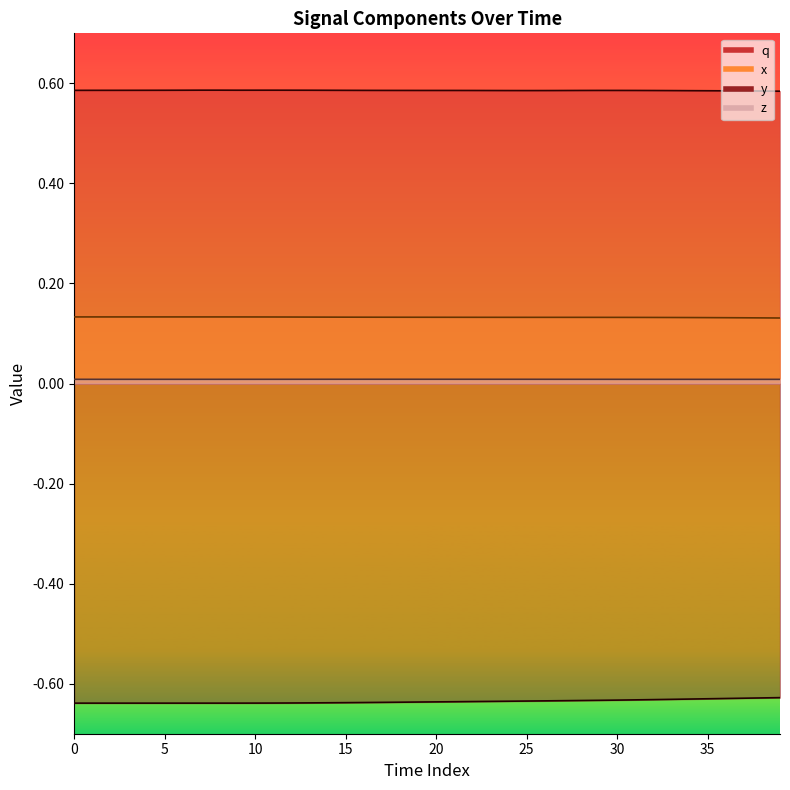

What is the average value of the y series?

-0.6